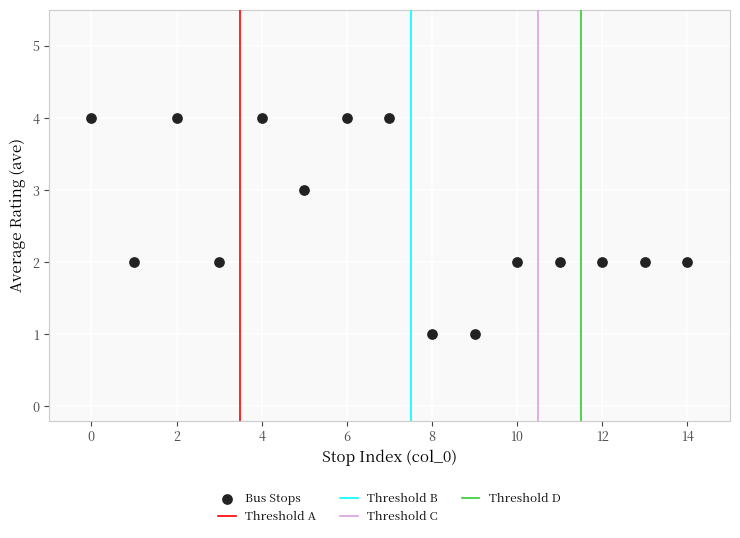

What is the range of Y values (max minus min)?

3